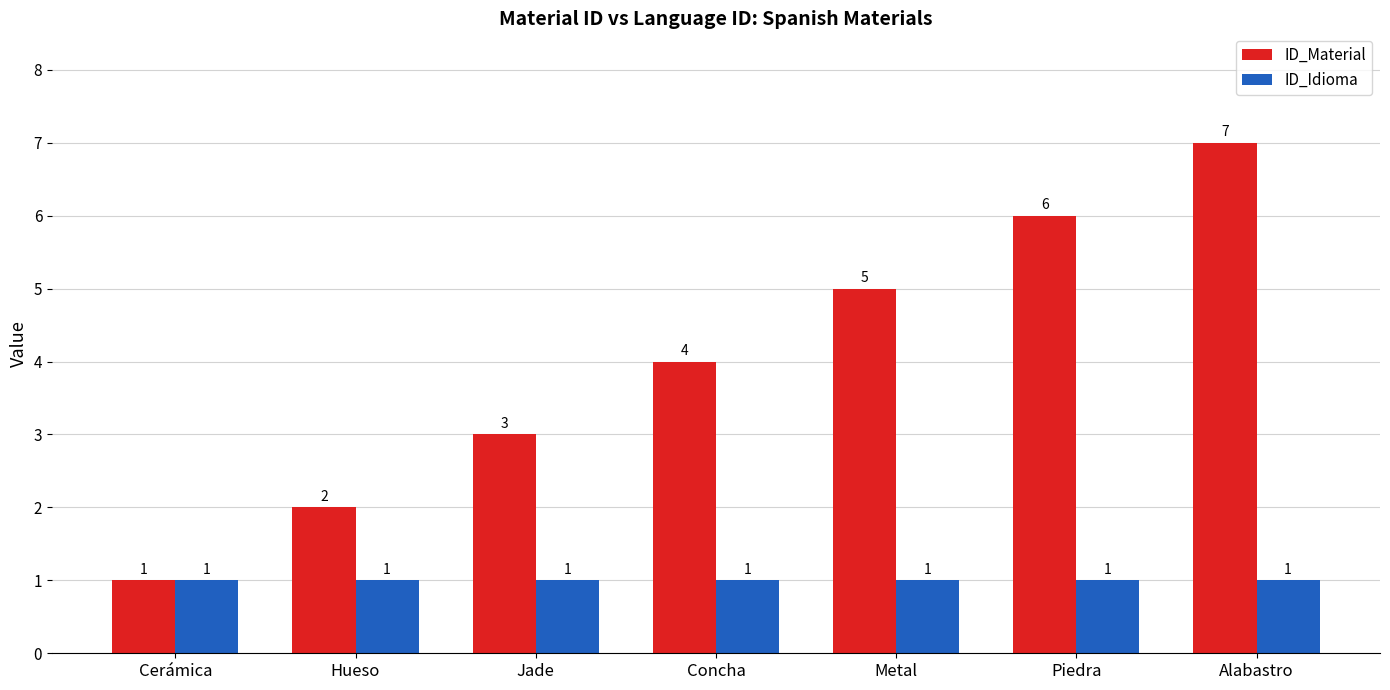

Which series has the widest spread of values?

ID_Material